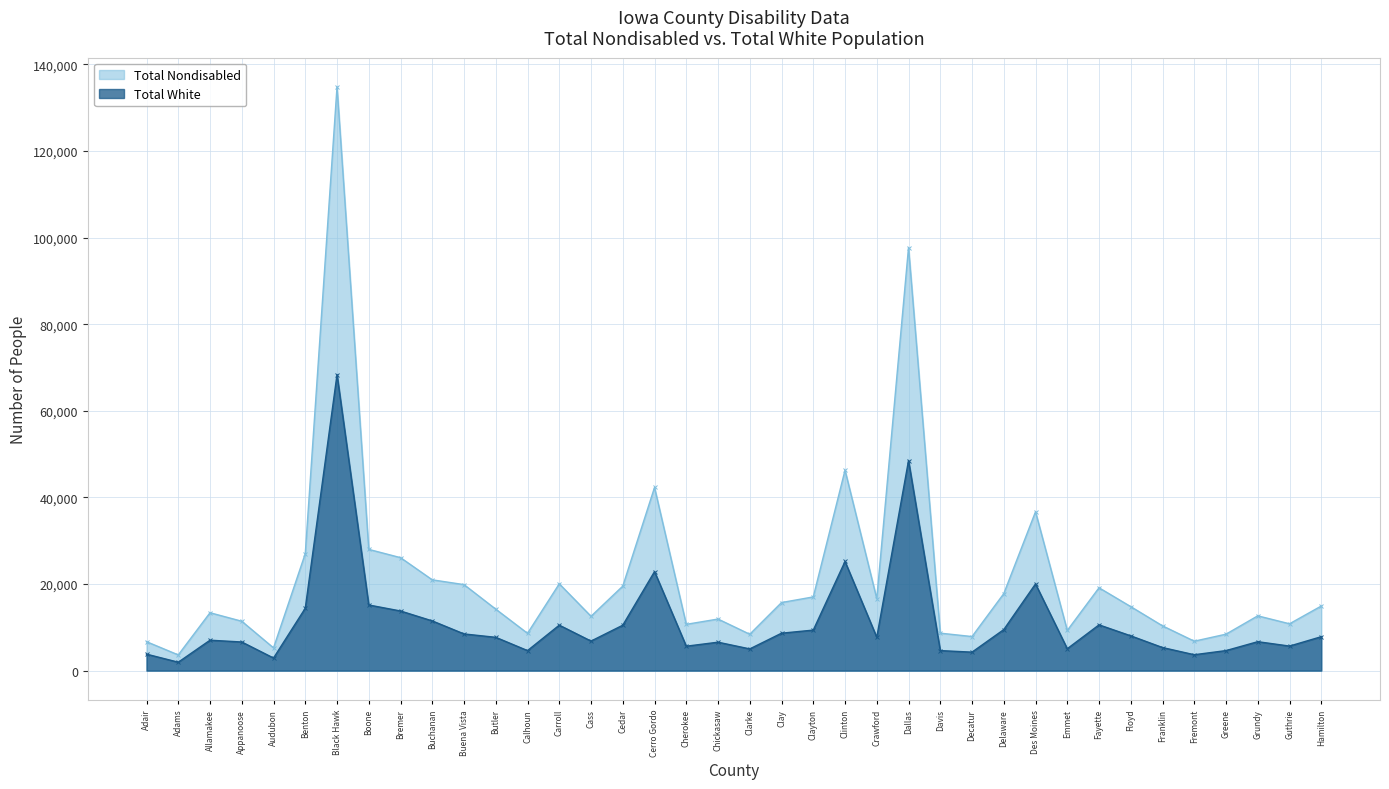

What is the label of the 3rd point from the right?

Grundy